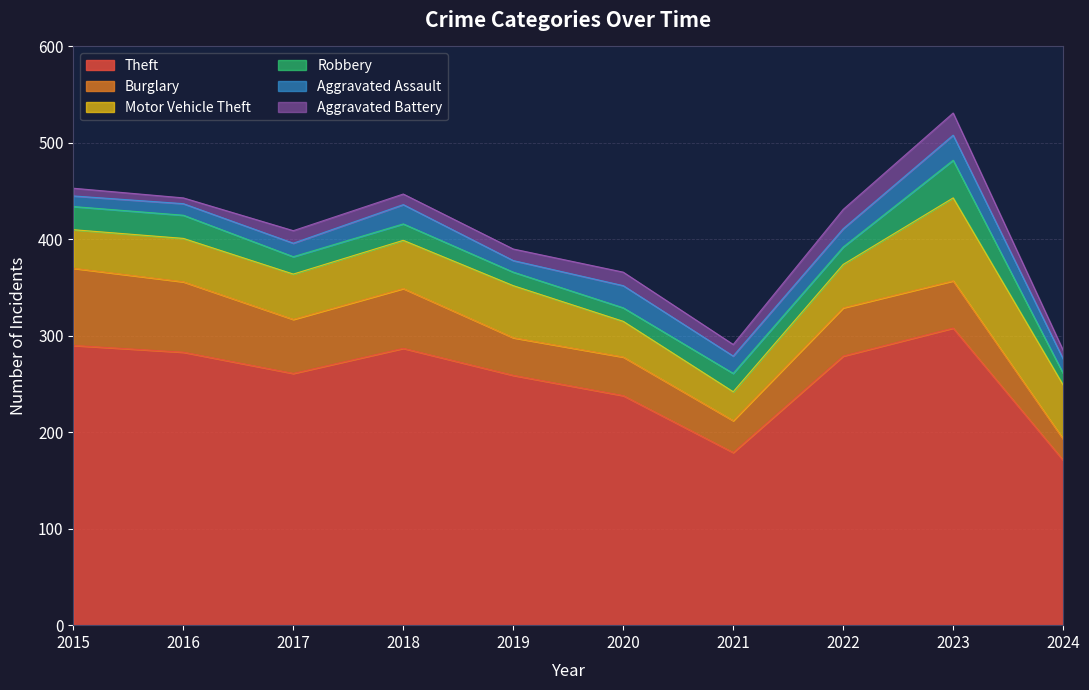

Does the chart display data point markers on the line(s)?

No